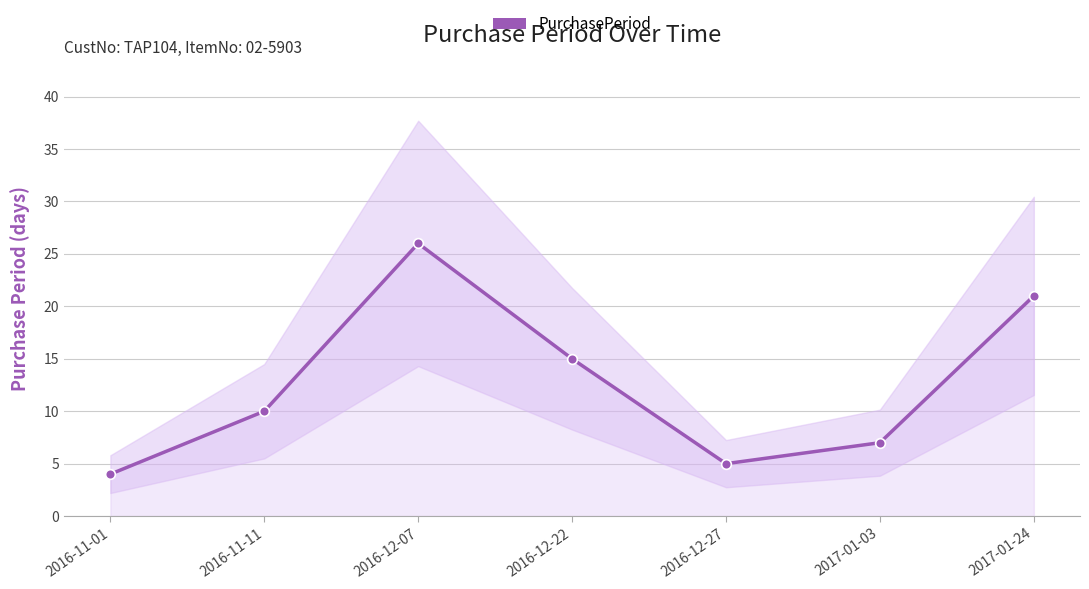

How many categories are shown in the chart?

7